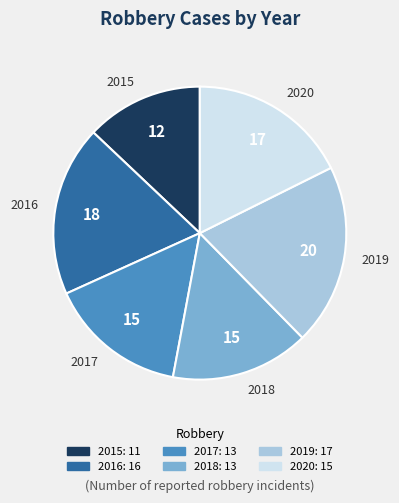

Is the sum of 2020 and 2017 greater than half?

No